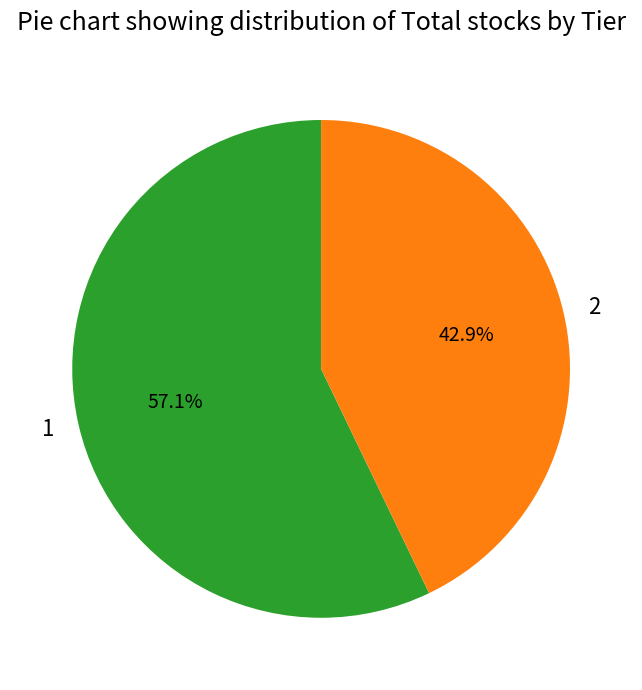

To the nearest percent, what is the average slice percentage?

50%